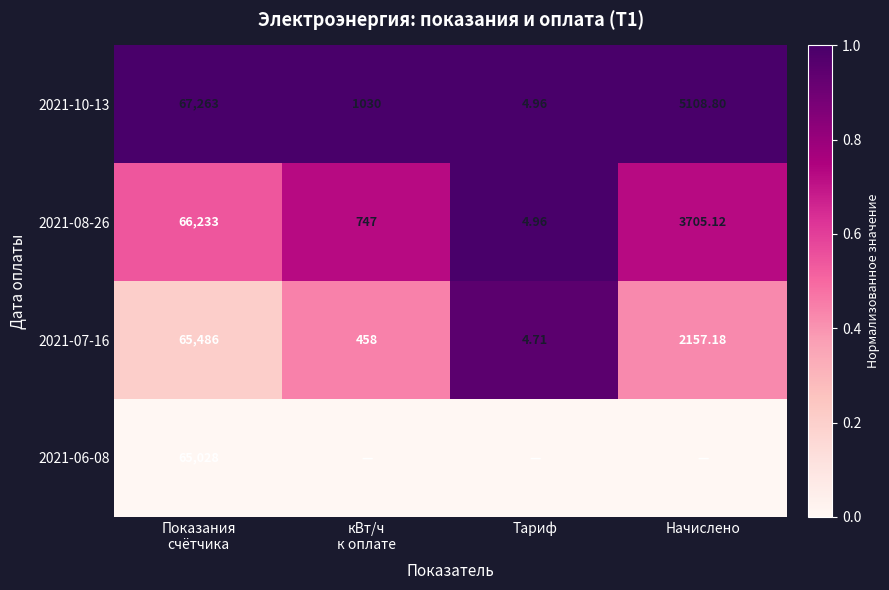

Is the value of 2021-10-13 at Тариф greater than the value of 2021-08-26 at Начислено?

No